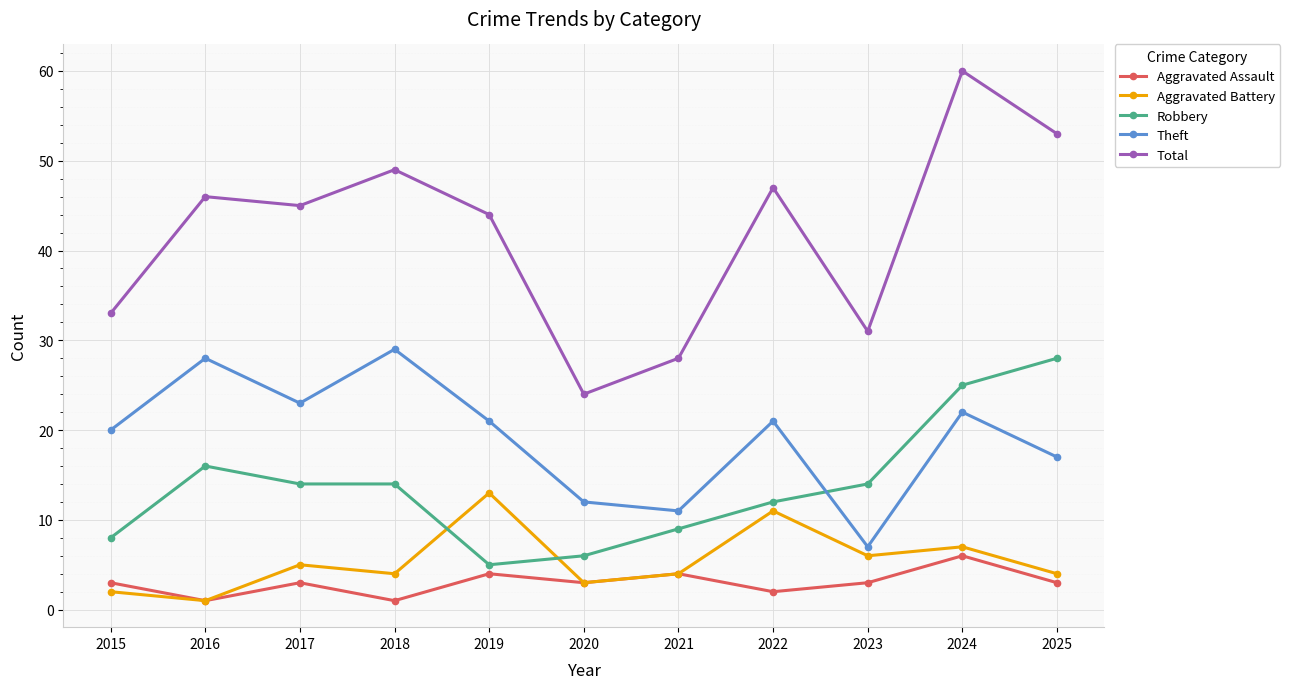

At which label does Aggravated Battery first exceed 4?

2017